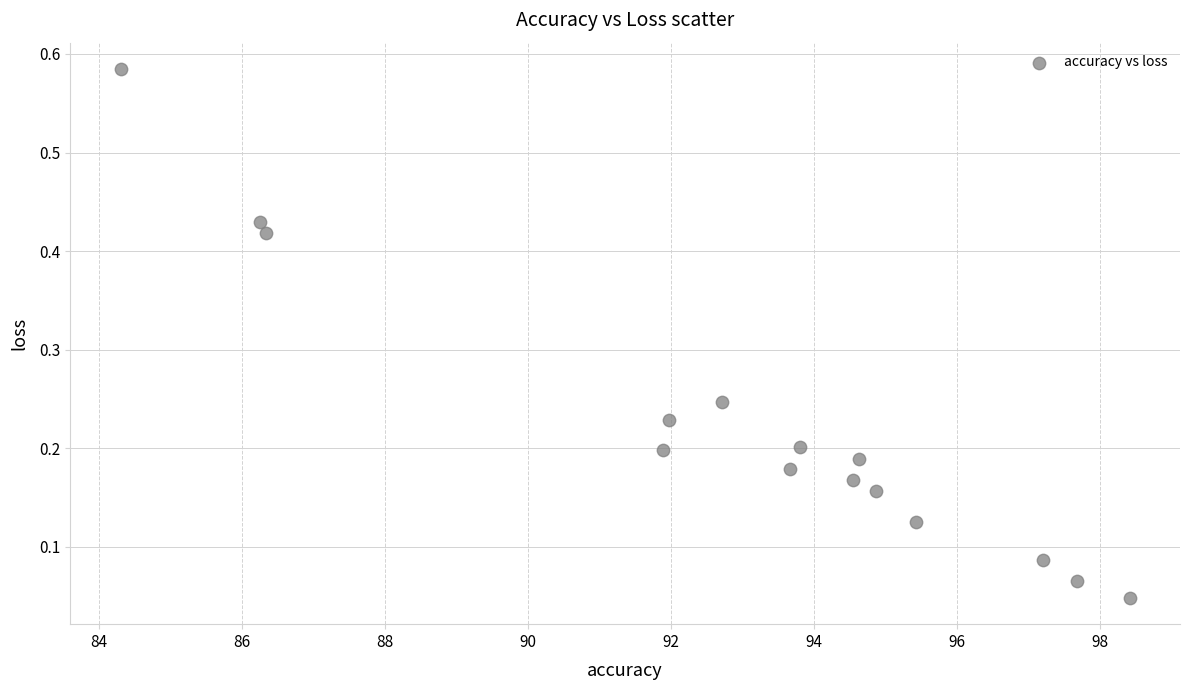

What is the range of Y values (max minus min)?

0.5